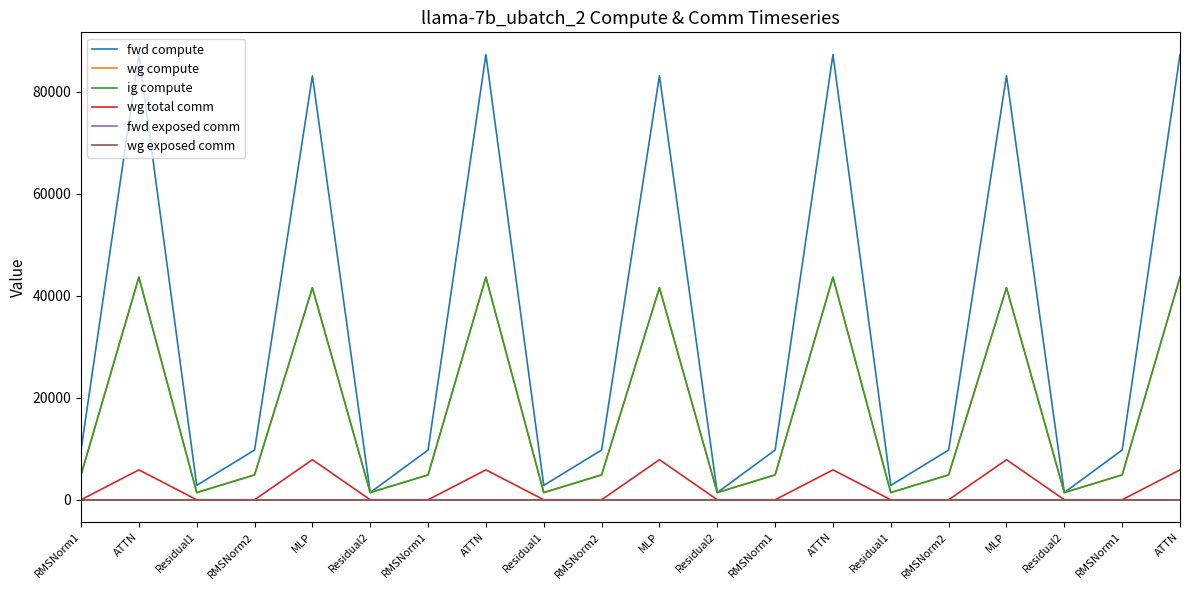

Does the chart display data point markers on the line(s)?

No